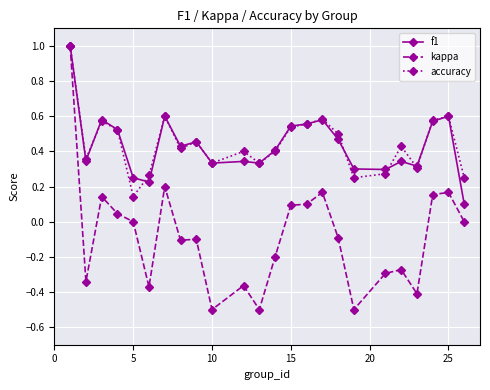

What is the minimum value for kappa?

-0.5